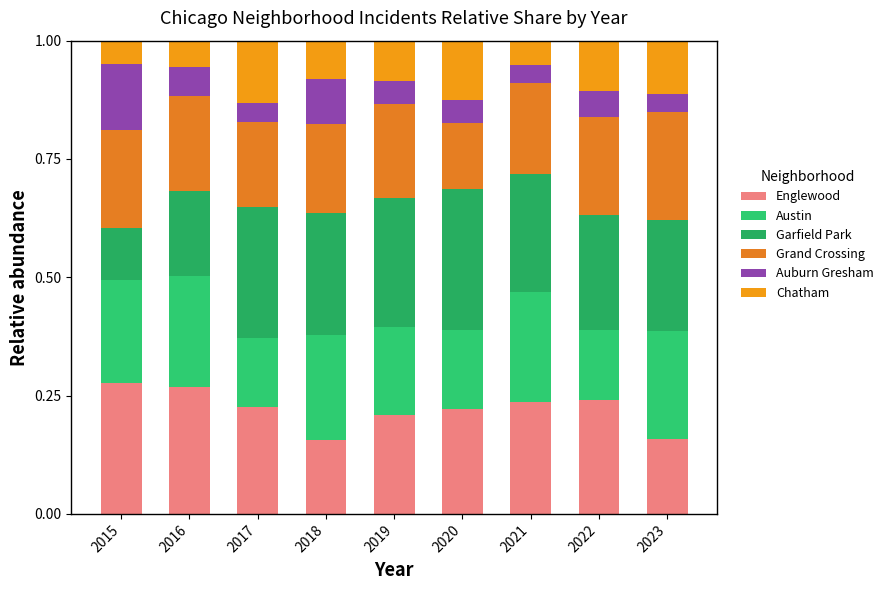

The value of Garfield Park at 2023 is 0.4. True or false?

False